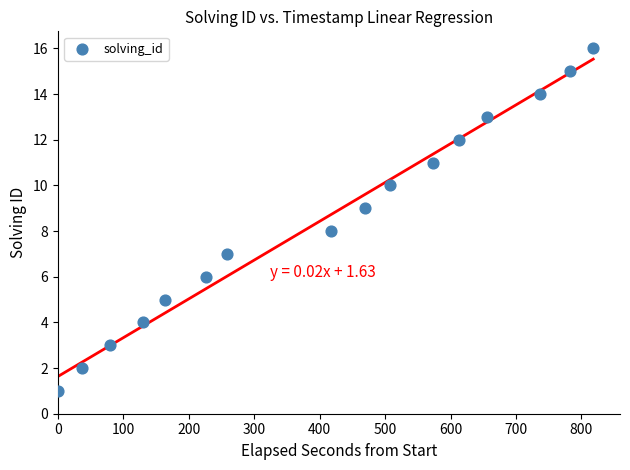

What is the range of Y values (max minus min)?

15